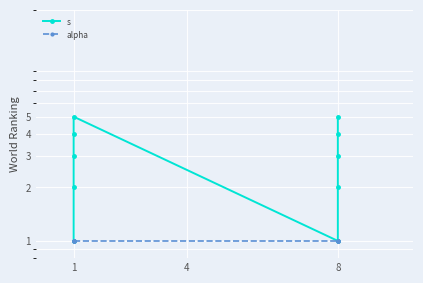

True or false: alpha and s cross at least once.

False